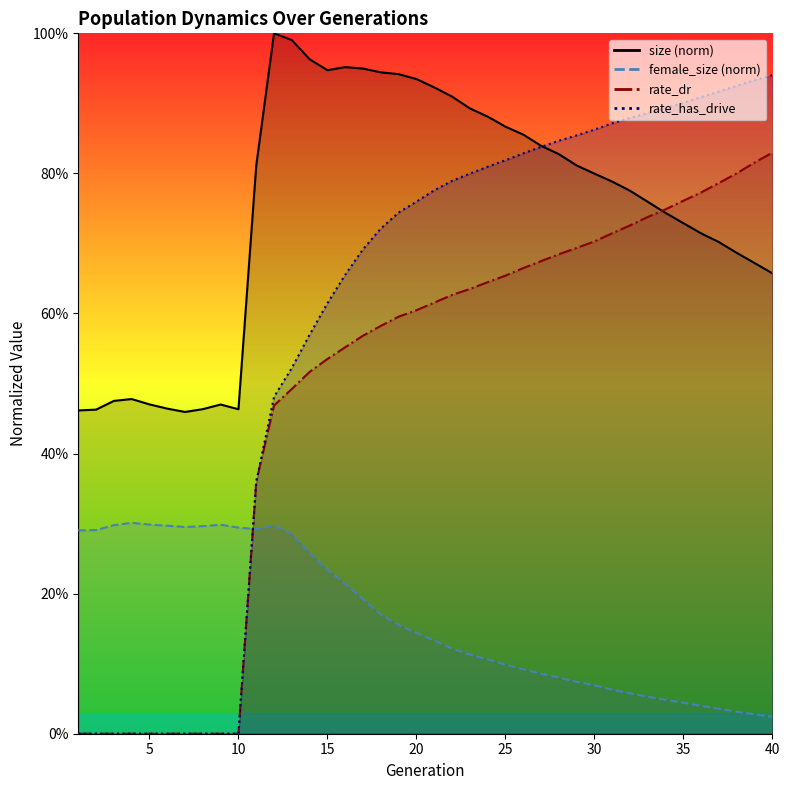

Reading left to right, what are all the values shown in this chart?

size: 1=0.5	2=0.5	3=0.5	4=0.5	5=0.5	6=0.5	7=0.5	8=0.5	9=0.5	10=0.5	11=0.8	12=1.0	13=1.0	14=1.0	15=0.9	16=1.0	17=0.9	18=0.9	19=0.9	20=0.9	21=0.9	22=0.9	23=0.9	24=0.9	25=0.9	26=0.9	27=0.8	28=0.8	29=0.8	30=0.8	31=0.8	32=0.8	33=0.8	34=0.7	35=0.7	36=0.7	37=0.7	38=0.7	39=0.7	40=0.7
female_size: 1=0.3	2=0.3	3=0.3	4=0.3	5=0.3	6=0.3	7=0.3	8=0.3	9=0.3	10=0.3	11=0.3	12=0.3	13=0.3	14=0.3	15=0.2	16=0.2	17=0.2	18=0.2	19=0.2	20=0.1	21=0.1	22=0.1	23=0.1	24=0.1	25=0.1	26=0.1	27=0.1	28=0.1	29=0.1	30=0.1	31=0.1	32=0.1	33=0.1	34=0.0	35=0.0	36=0.0	37=0.0	38=0.0	39=0.0	40=0.0
rate_dr: 1=0.0	2=0.0	3=0.0	4=0.0	5=0.0	6=0.0	7=0.0	8=0.0	9=0.0	10=0.0	11=0.4	12=0.5	13=0.5	14=0.5	15=0.5	16=0.6	17=0.6	18=0.6	19=0.6	20=0.6	21=0.6	22=0.6	23=0.6	24=0.6	25=0.7	26=0.7	27=0.7	28=0.7	29=0.7	30=0.7	31=0.7	32=0.7	33=0.7	34=0.7	35=0.8	36=0.8	37=0.8	38=0.8	39=0.8	40=0.8
rate_has_drive: 1=0.0	2=0.0	3=0.0	4=0.0	5=0.0	6=0.0	7=0.0	8=0.0	9=0.0	10=0.0	11=0.4	12=0.5	13=0.5	14=0.6	15=0.6	16=0.7	17=0.7	18=0.7	19=0.7	20=0.8	21=0.8	22=0.8	23=0.8	24=0.8	25=0.8	26=0.8	27=0.8	28=0.8	29=0.9	30=0.9	31=0.9	32=0.9	33=0.9	34=0.9	35=0.9	36=0.9	37=0.9	38=0.9	39=0.9	40=0.9